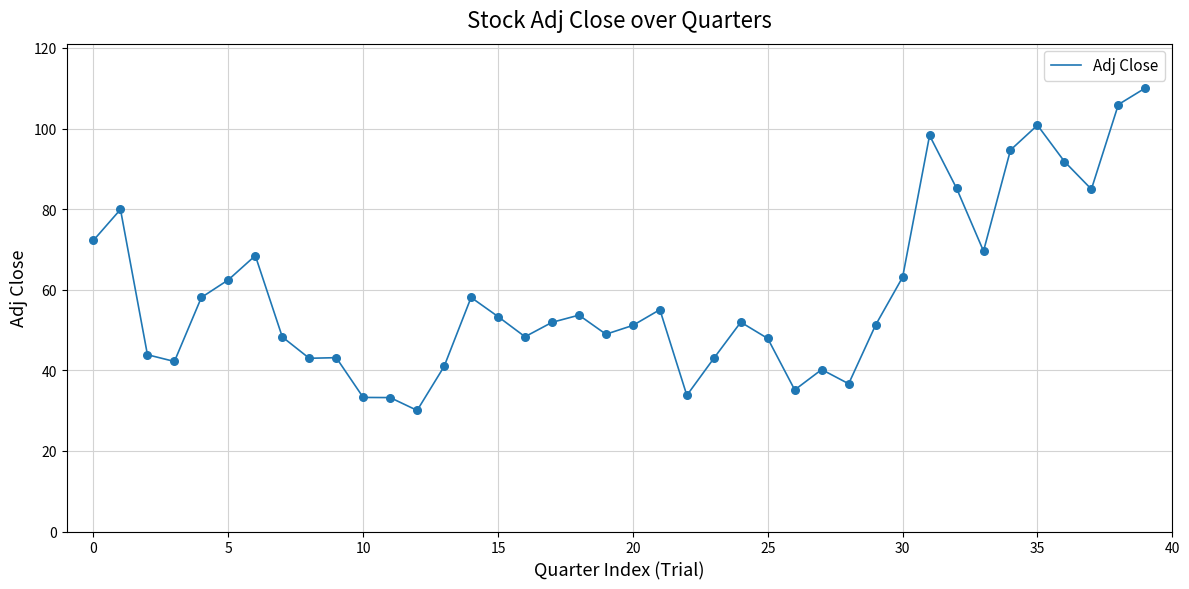

What is the minimum value shown in the chart?

30.1